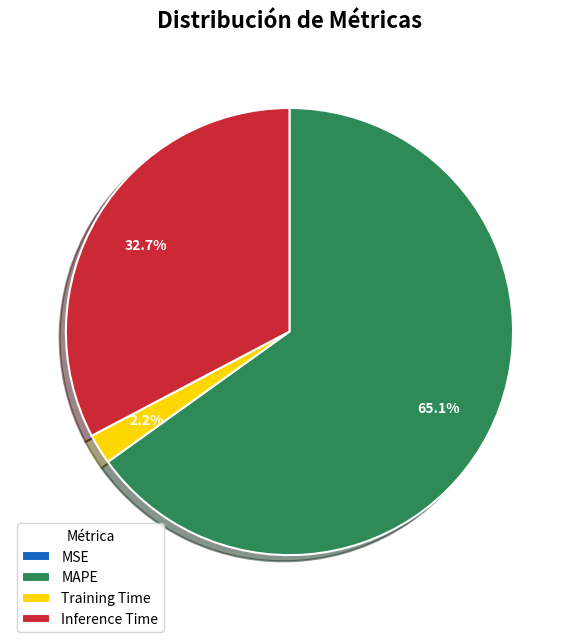

Which has a higher value, Inference Time or MAPE?

MAPE